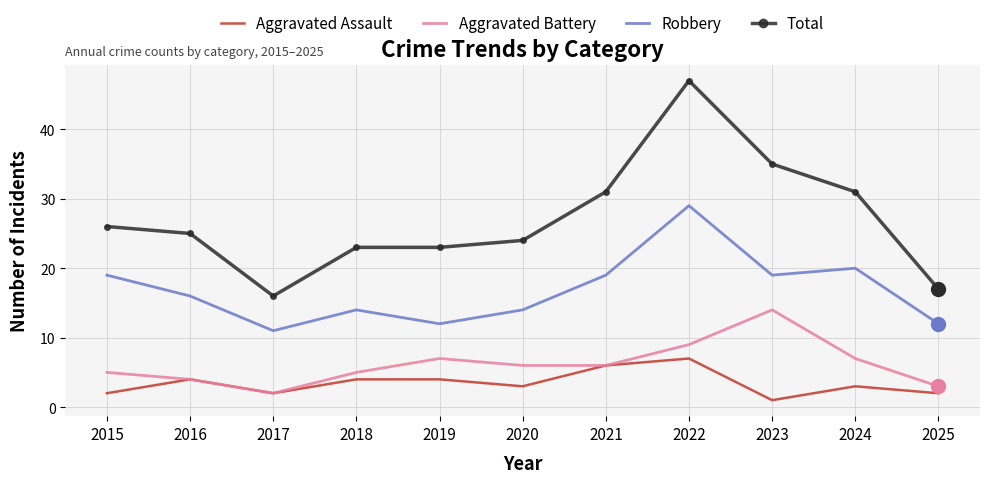

What is the difference between the second highest and minimum values in the Total series?

19